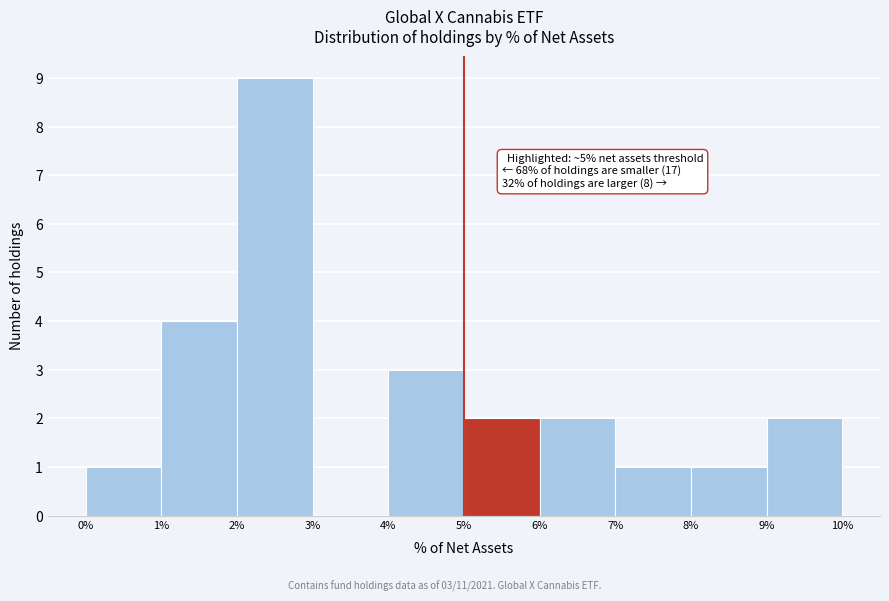

Which range on the x-axis has the tallest bar?

2% to 3%